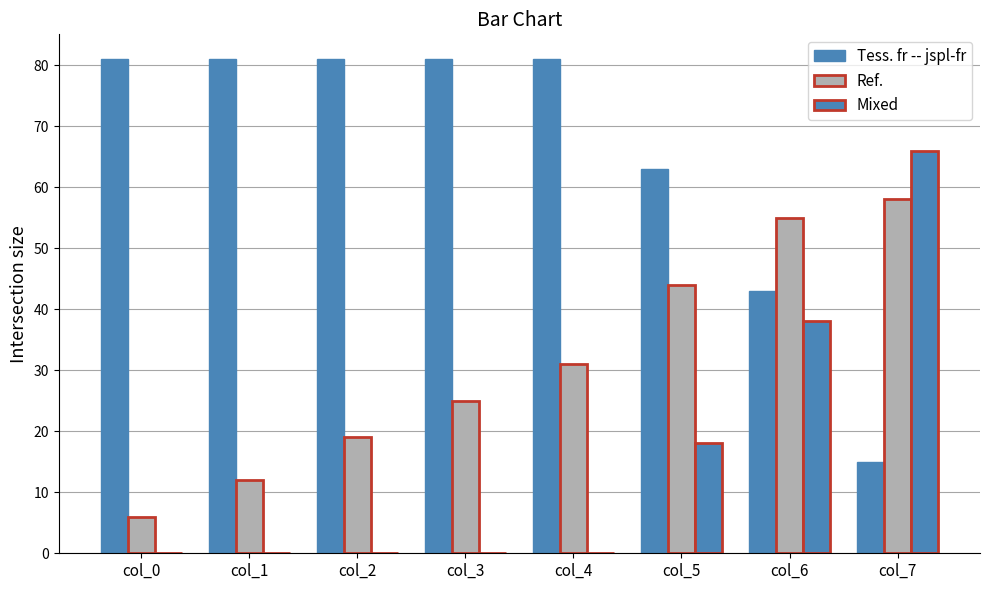

Does the chart contain stacked bars?

No